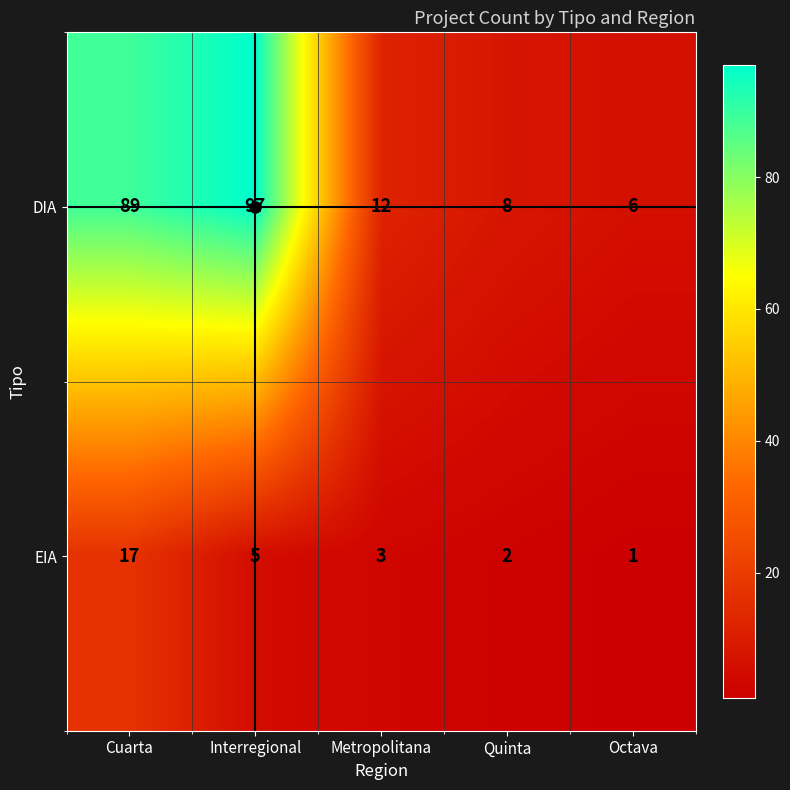

At which label does EIA first exceed 3?

Cuarta